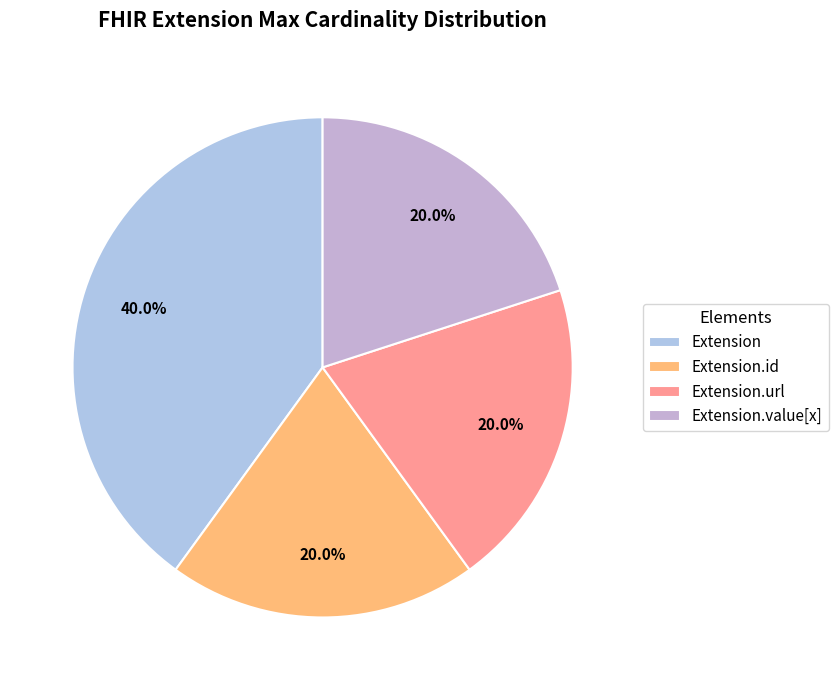

Is it true that Extension.id is 1% of the pie?

False